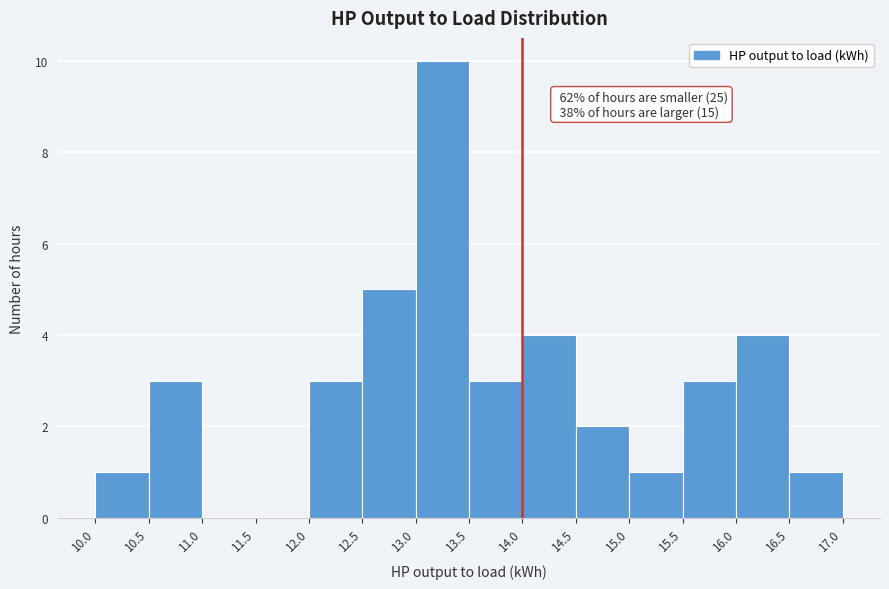

Which range on the x-axis has the tallest bar?

13.0 to 13.5